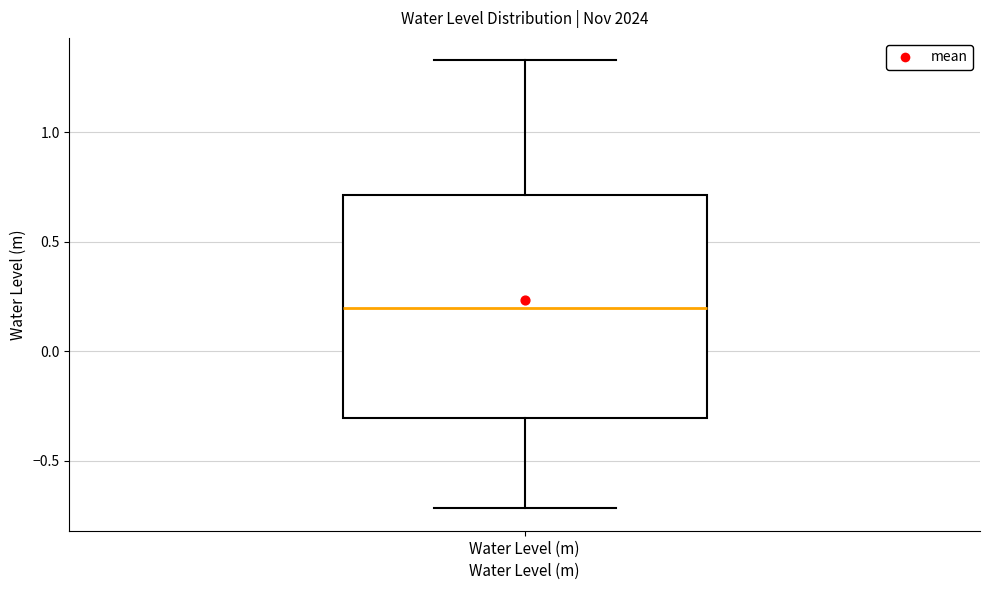

Transcribe this box plot: give where the median line is, the range the box spans, and where the two whiskers end, as read against the y-axis. The values are not printed on the chart, so give them approximately, as read against the axis.

median 0.20, box -0.30 to 0.70, whiskers -0.70 to 1.35